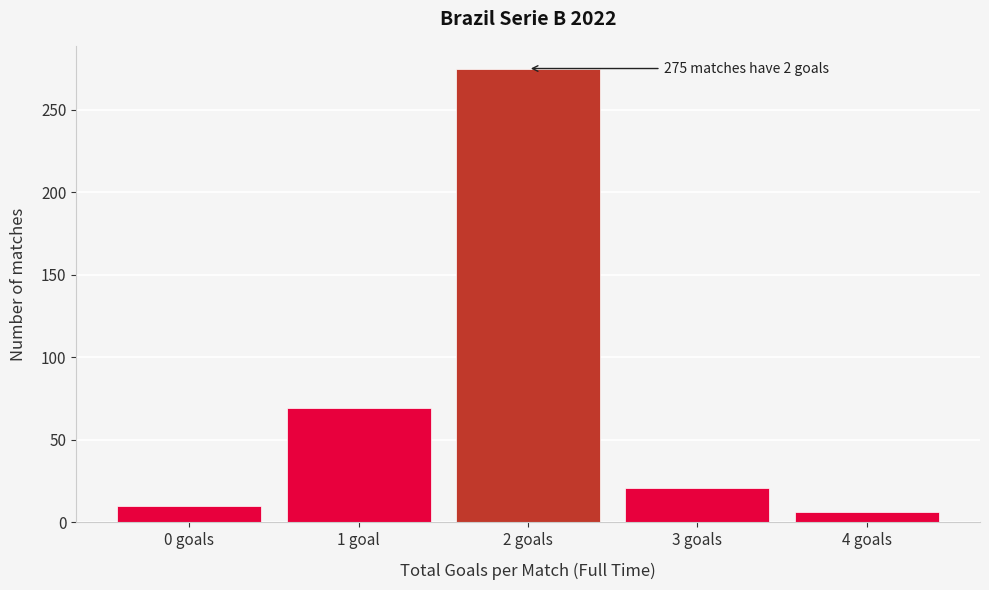

Reading right to left, transcribe all the data shown in this chart.

4 goals=6	3 goals=21	2 goals=275	1 goal=69	0 goals=10